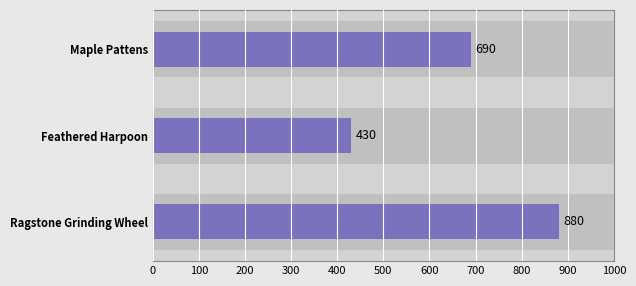

What is the average value?

667